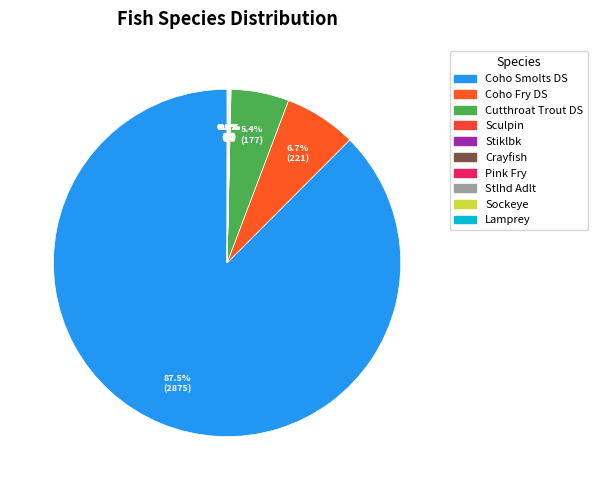

The Cutthroat Trout DS slice represents 5% of the pie. True or false?

True